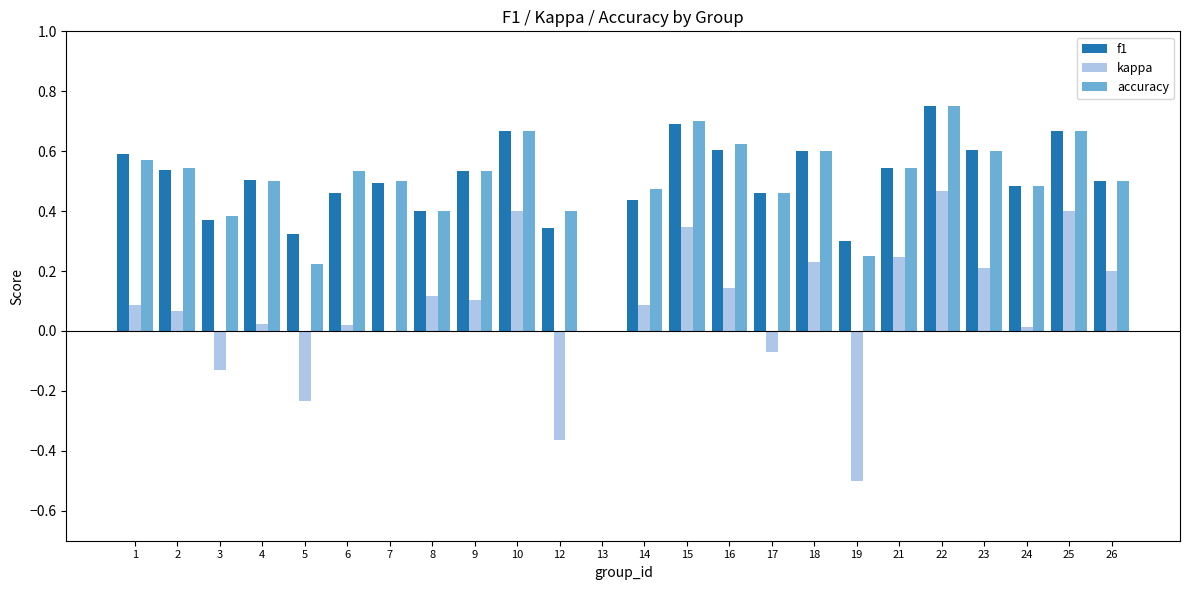

How many series are shown in this chart?

3